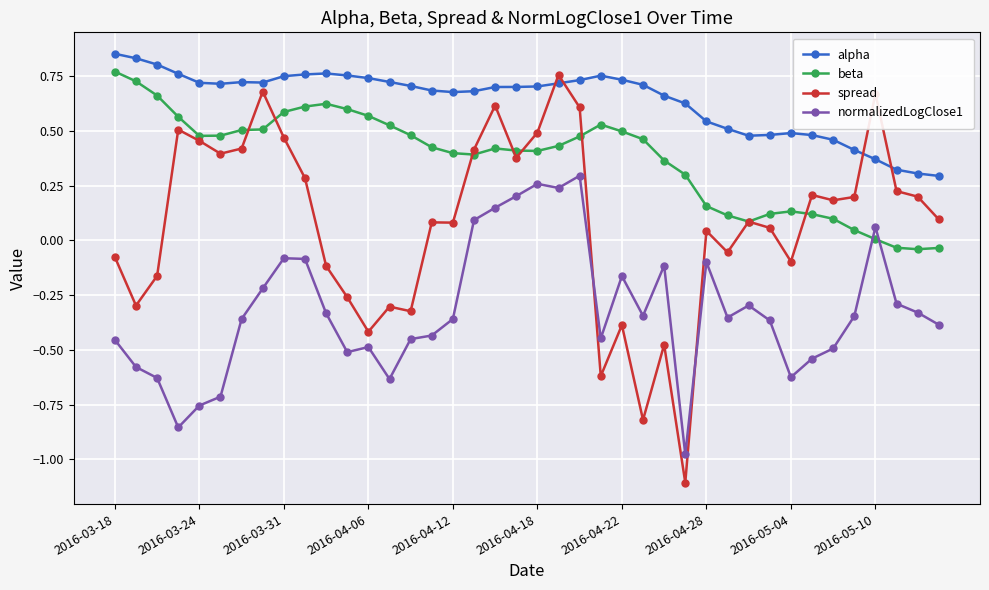

What are all the series names shown in the legend?

alpha, beta, spread, normalizedLogClose1